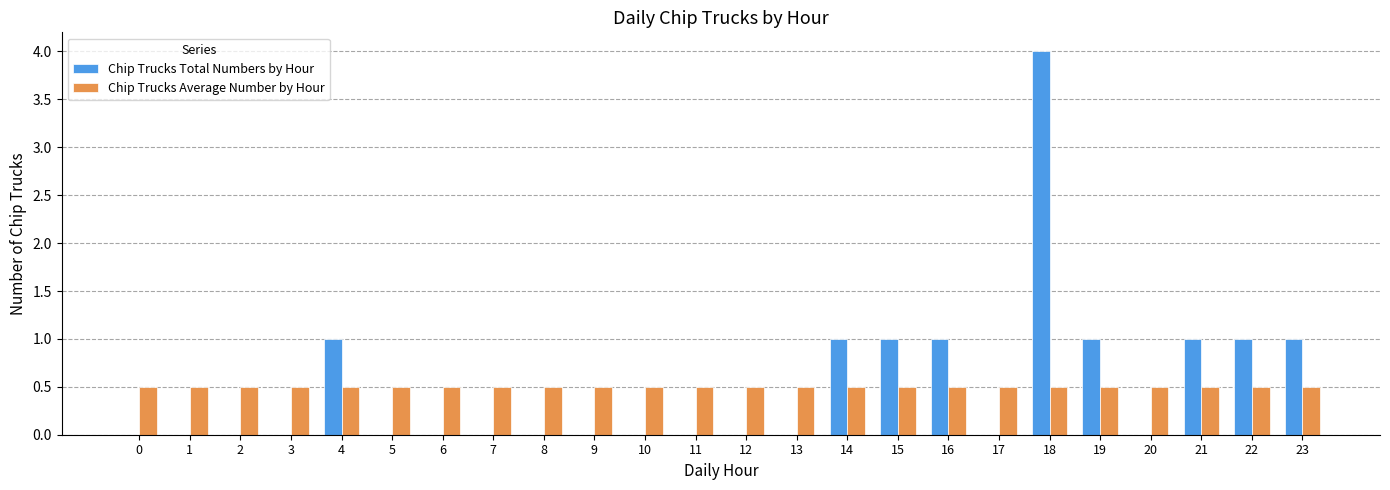

What value does the Chip Trucks Total Numbers by Hour series have at 15?

1.0